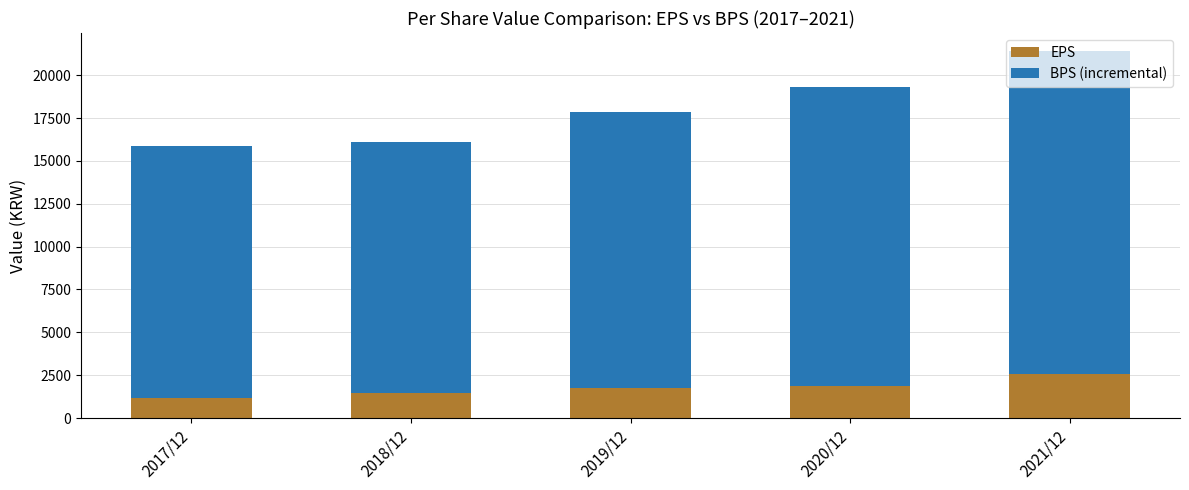

The value of EPS at 2018/12 is 2576. True or false?

False